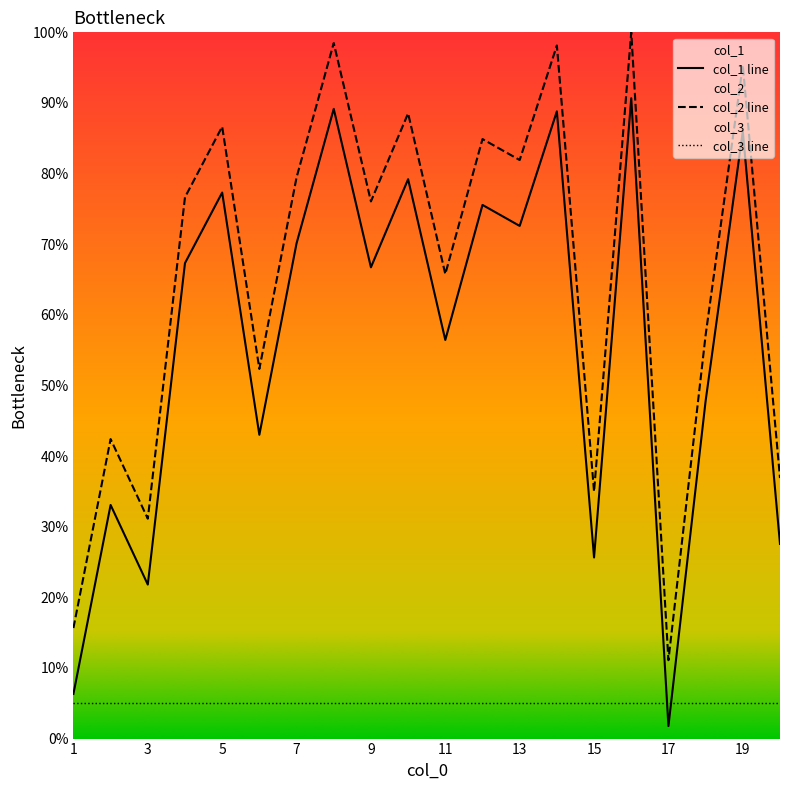

What is the approximate value of col_2 line at 11?

65.8